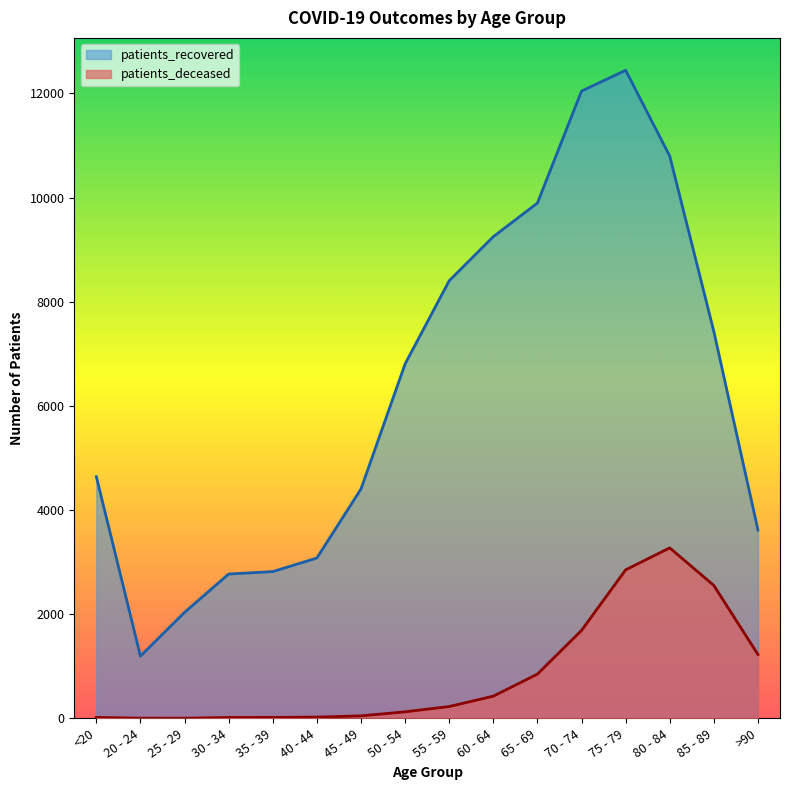

True or false: patients_recovered has a value of 2771 at 30 - 34.

True